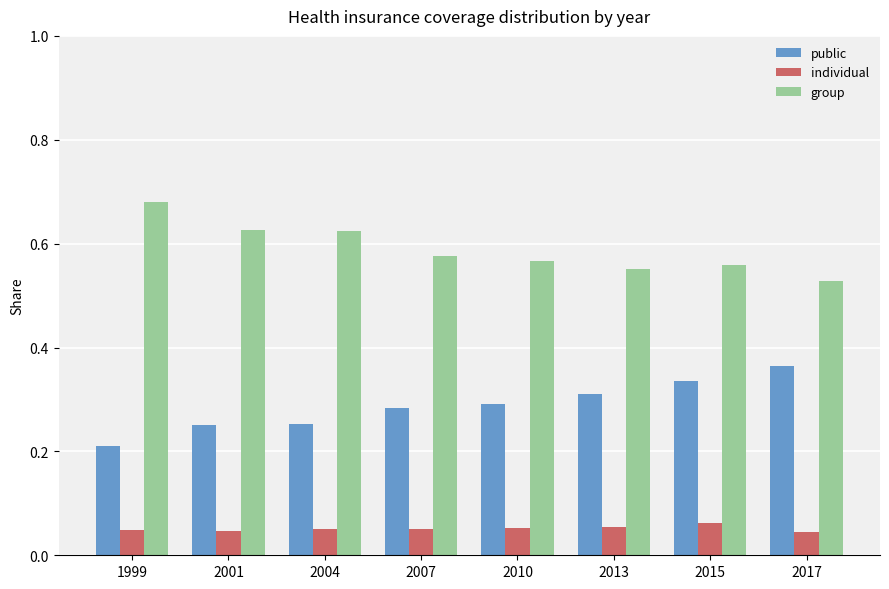

Which category has the highest value in the public series?

2017